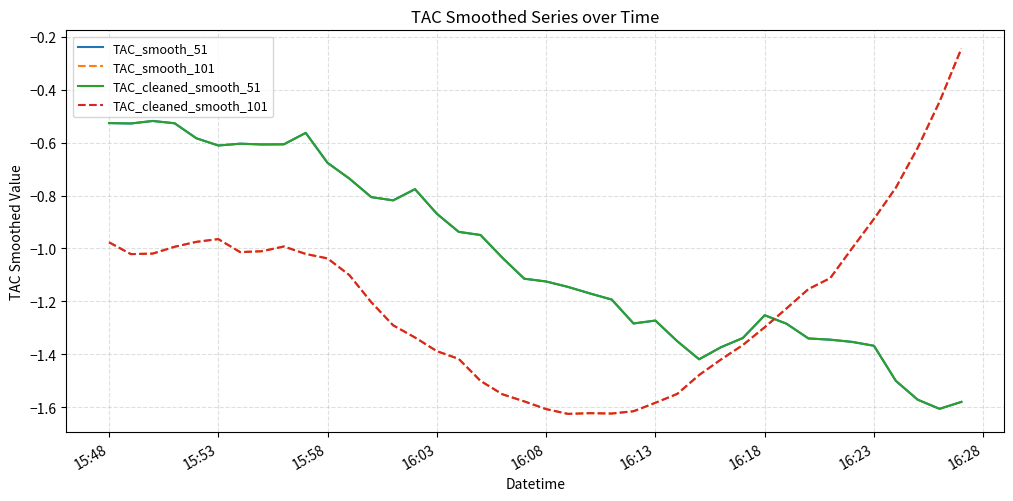

Is this an area chart (filled region under the line)?

No